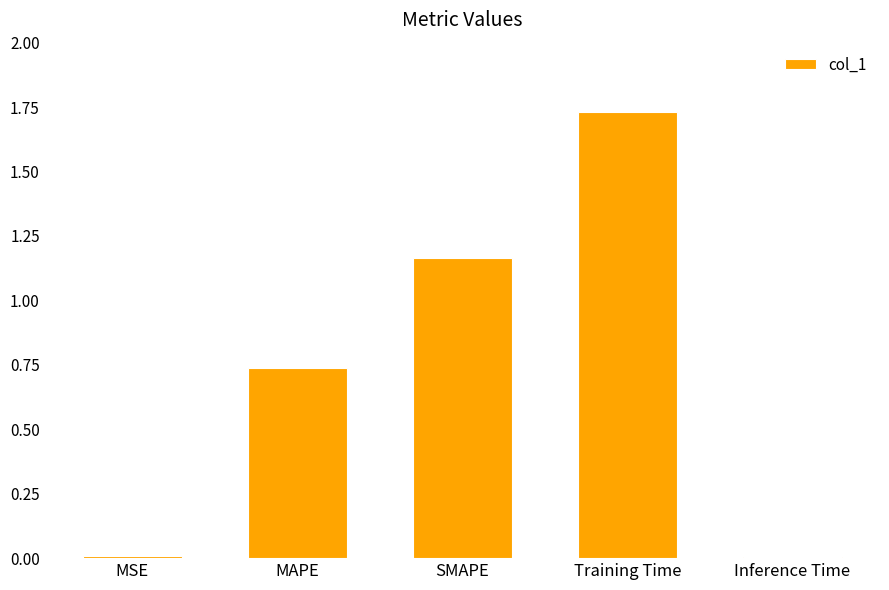

What is the change in value from MAPE to Training Time?

+1.0